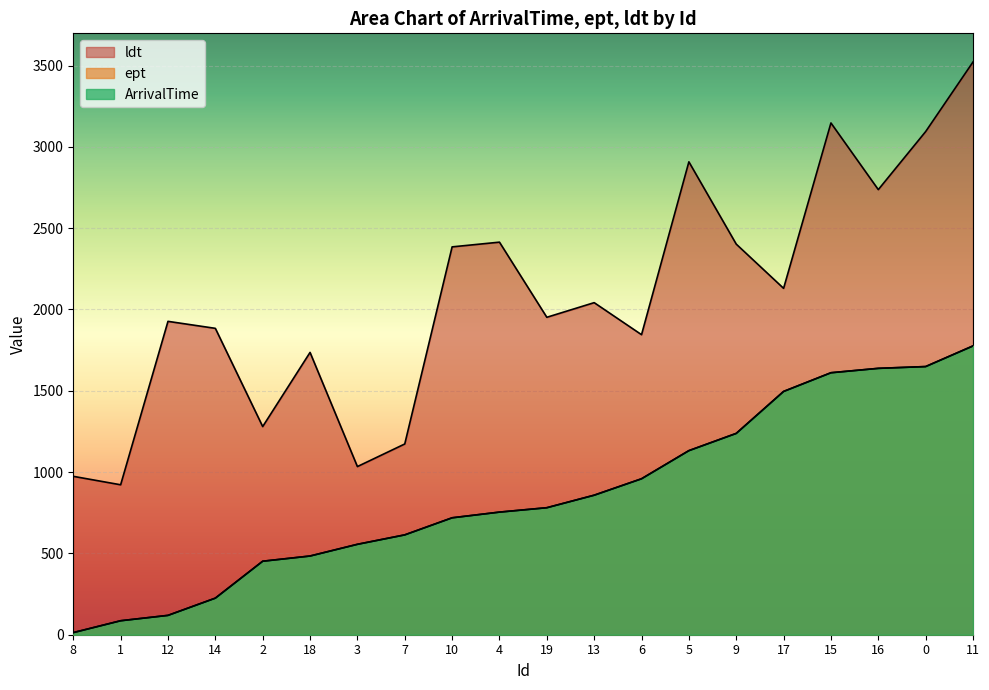

At how many categories does at least one series exceed 1332?

15